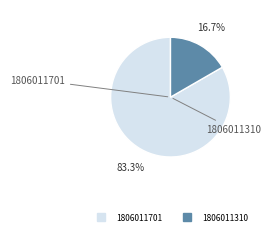

To the nearest percent, what is the average slice percentage?

50%